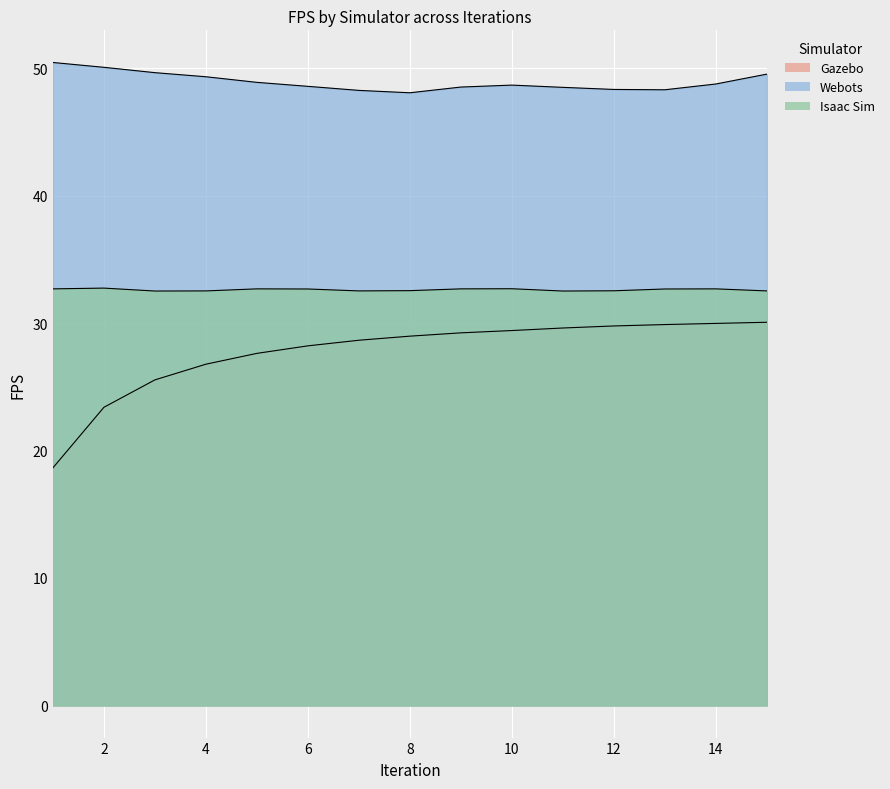

What is the minimum value for Gazebo_FPS?

18.6